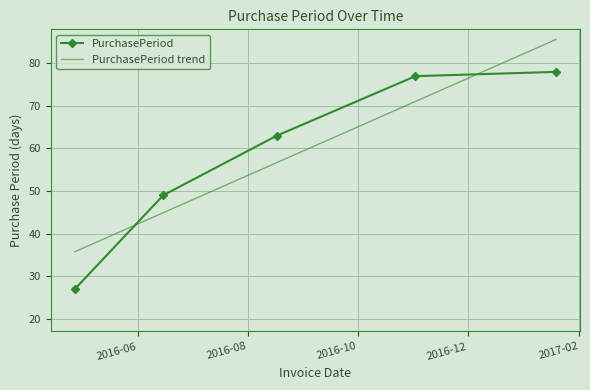

Which series has the widest spread of values?

PurchasePeriod